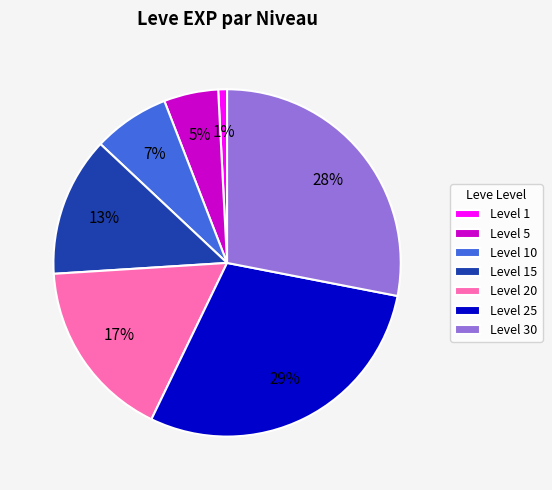

Is it true that Level 25 is 29% of the pie?

True